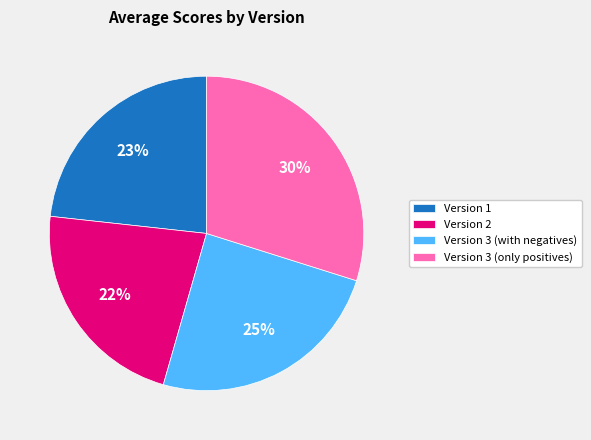

Between Version 2 and Version 3 (only positives), which is larger?

Version 3 (only positives)